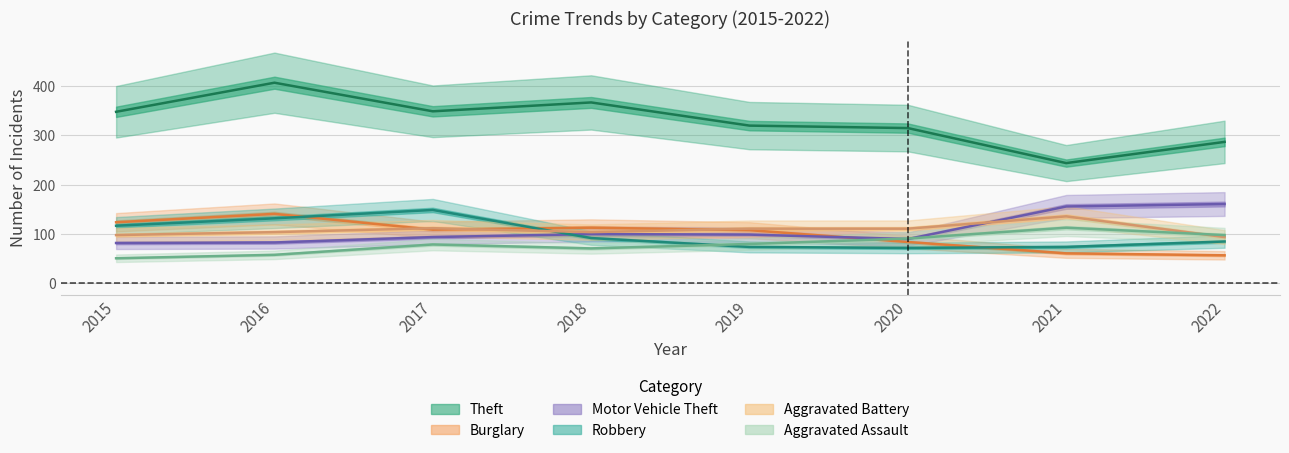

Is it true that Theft equals 407 at 2016?

True